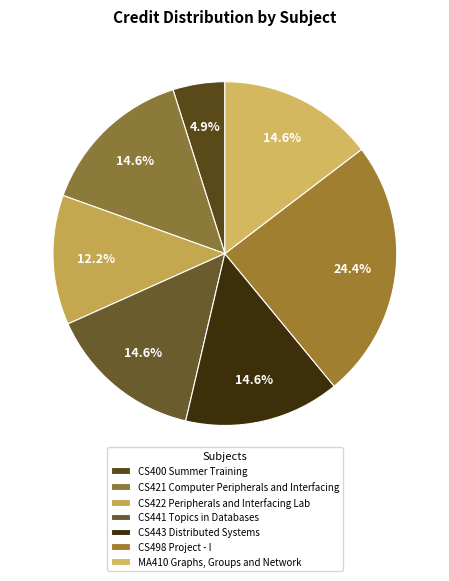

Which has a higher value, CS421 Computer Peripherals and Interfacing or CS443 Distributed Systems?

CS421 Computer Peripherals and Interfacing